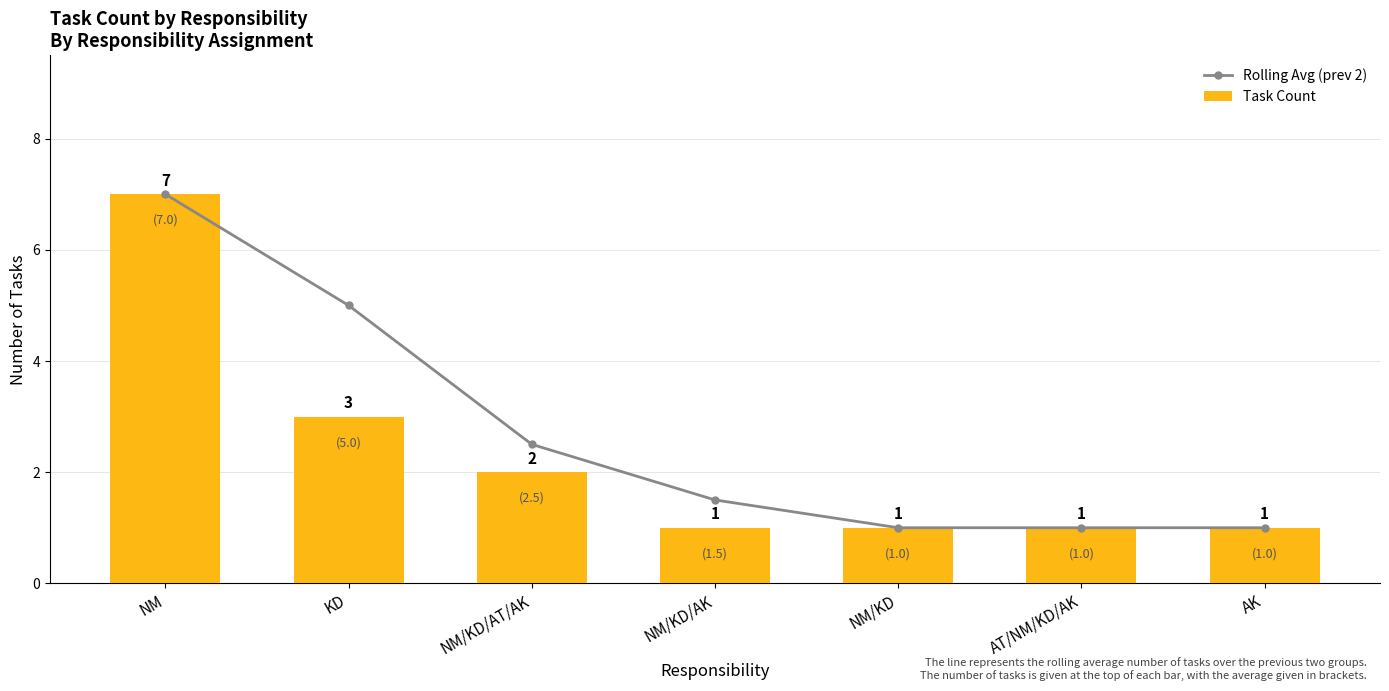

What is the total value across all series at KD?

8.0